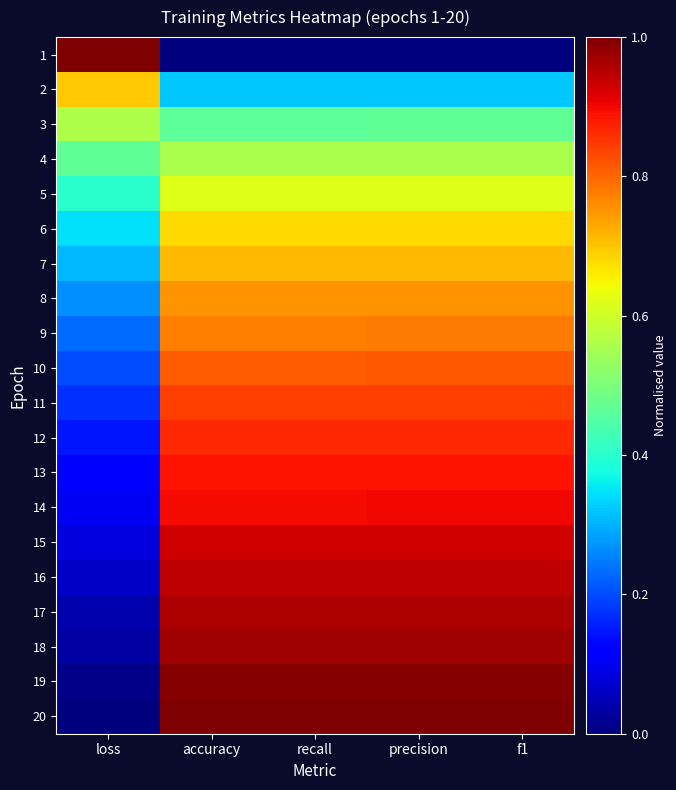

Reading left to right, what are all the values shown in this chart?

1: loss=1.0	accuracy=0.0	recall=0.0	precision=0.0	f1=0.0
2: loss=0.7	accuracy=0.3	recall=0.3	precision=0.3	f1=0.3
3: loss=0.6	accuracy=0.5	recall=0.5	precision=0.5	f1=0.5
4: loss=0.5	accuracy=0.6	recall=0.6	precision=0.6	f1=0.6
5: loss=0.4	accuracy=0.6	recall=0.6	precision=0.6	f1=0.6
6: loss=0.3	accuracy=0.7	recall=0.7	precision=0.7	f1=0.7
7: loss=0.3	accuracy=0.7	recall=0.7	precision=0.7	f1=0.7
8: loss=0.3	accuracy=0.8	recall=0.8	precision=0.8	f1=0.8
9: loss=0.2	accuracy=0.8	recall=0.8	precision=0.8	f1=0.8
10: loss=0.2	accuracy=0.8	recall=0.8	precision=0.8	f1=0.8
11: loss=0.2	accuracy=0.8	recall=0.8	precision=0.8	f1=0.8
12: loss=0.1	accuracy=0.9	recall=0.9	precision=0.9	f1=0.9
13: loss=0.1	accuracy=0.9	recall=0.9	precision=0.9	f1=0.9
14: loss=0.1	accuracy=0.9	recall=0.9	precision=0.9	f1=0.9
15: loss=0.1	accuracy=0.9	recall=0.9	precision=0.9	f1=0.9
16: loss=0.1	accuracy=0.9	recall=0.9	precision=0.9	f1=0.9
17: loss=0.0	accuracy=1.0	recall=1.0	precision=1.0	f1=1.0
18: loss=0.0	accuracy=1.0	recall=1.0	precision=1.0	f1=1.0
19: loss=0.0	accuracy=1.0	recall=1.0	precision=1.0	f1=1.0
20: loss=0.0	accuracy=1.0	recall=1.0	precision=1.0	f1=1.0